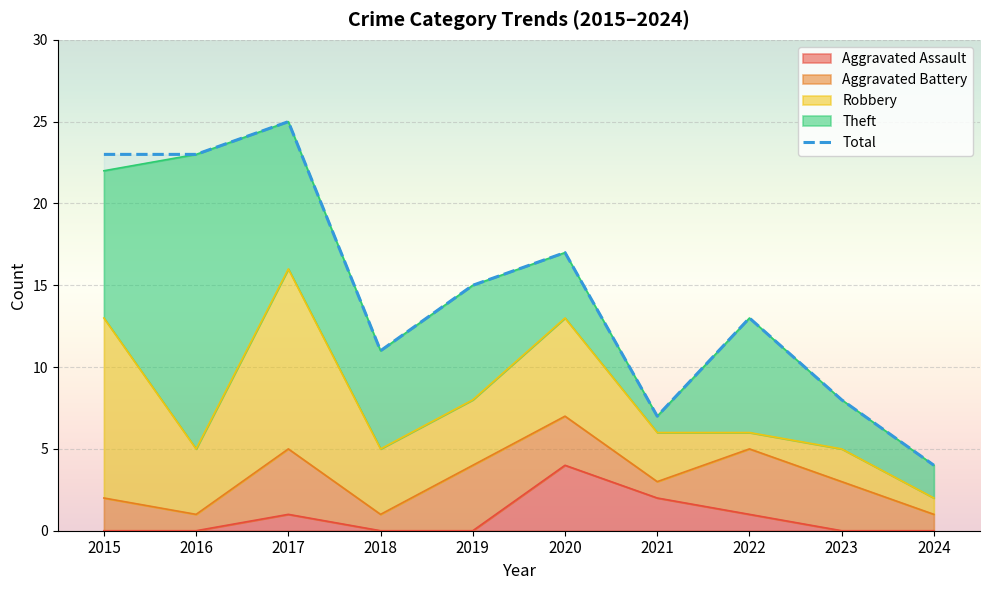

True or false: Aggravated Battery and Total intersect in this chart.

False